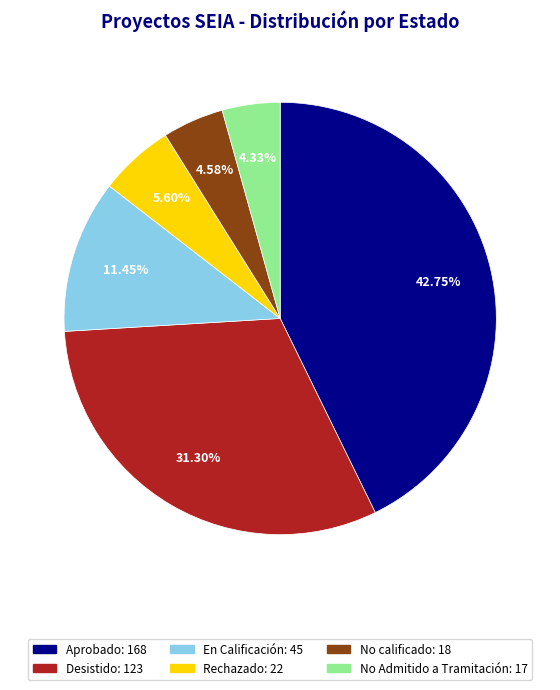

Combined, do Desistido and Aprobado account for over 50%?

Yes